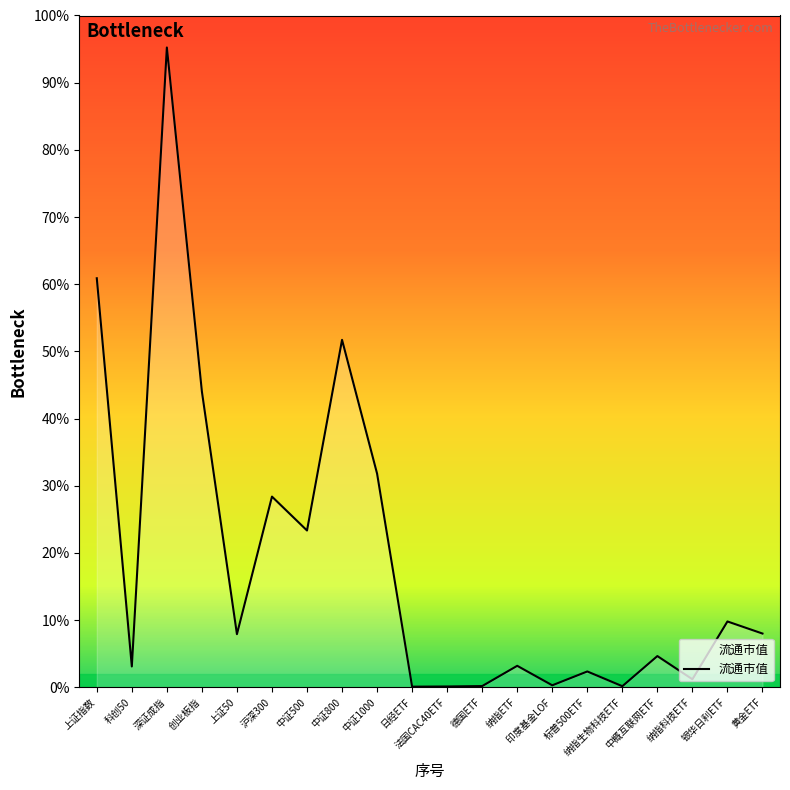

What is the ratio of the value at 创业板指 to the value at 银华日利ETF?

4.5